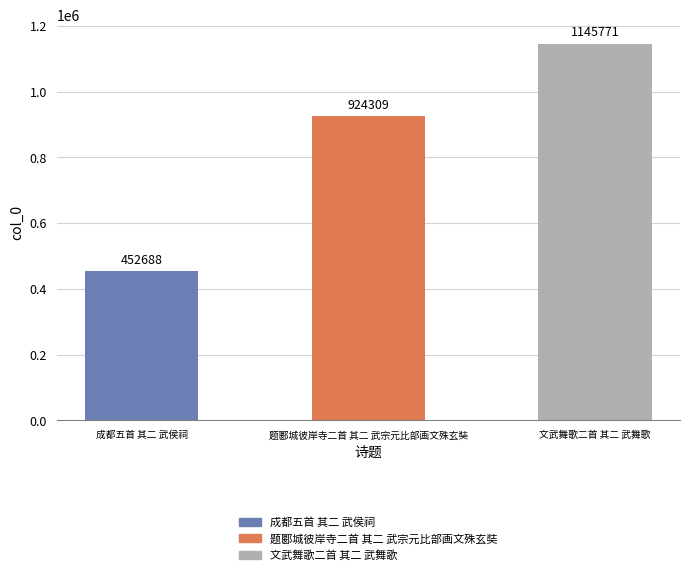

What is the minimum value shown in the chart?

452688